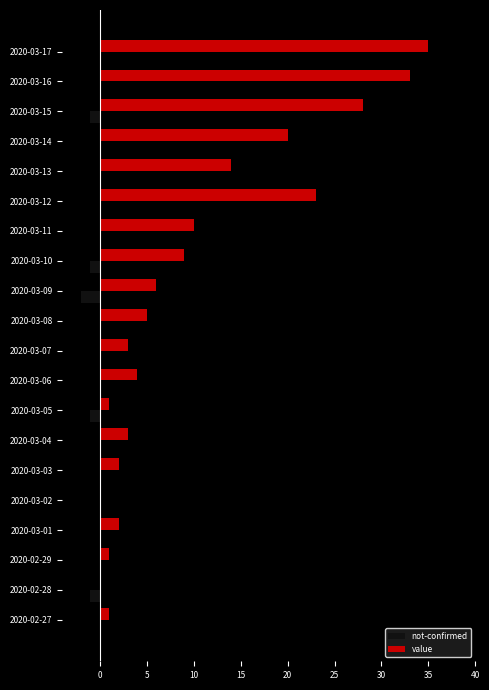

What is the maximum value for value?

35